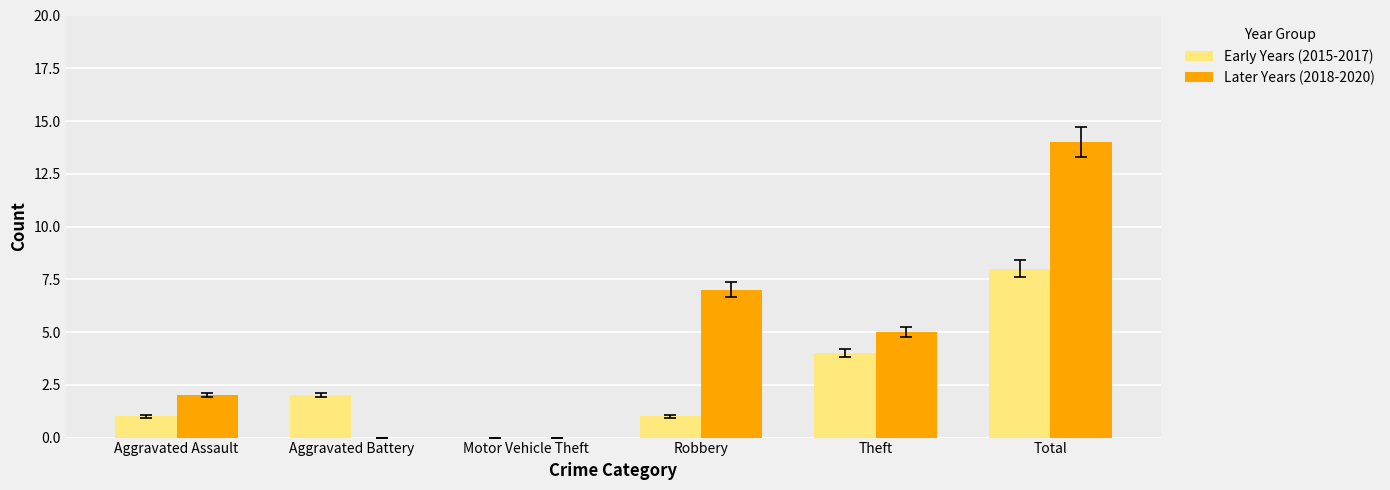

True or false: Early Years (2015-2017) has a value of 1 at Robbery.

True